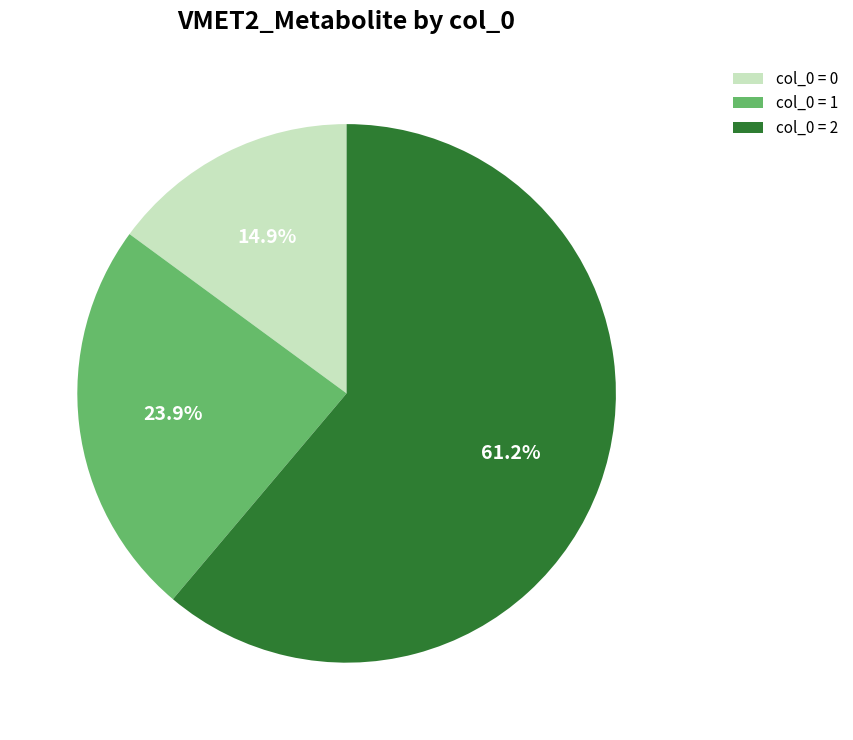

What is the largest slice in the pie chart?

col_0 = 2